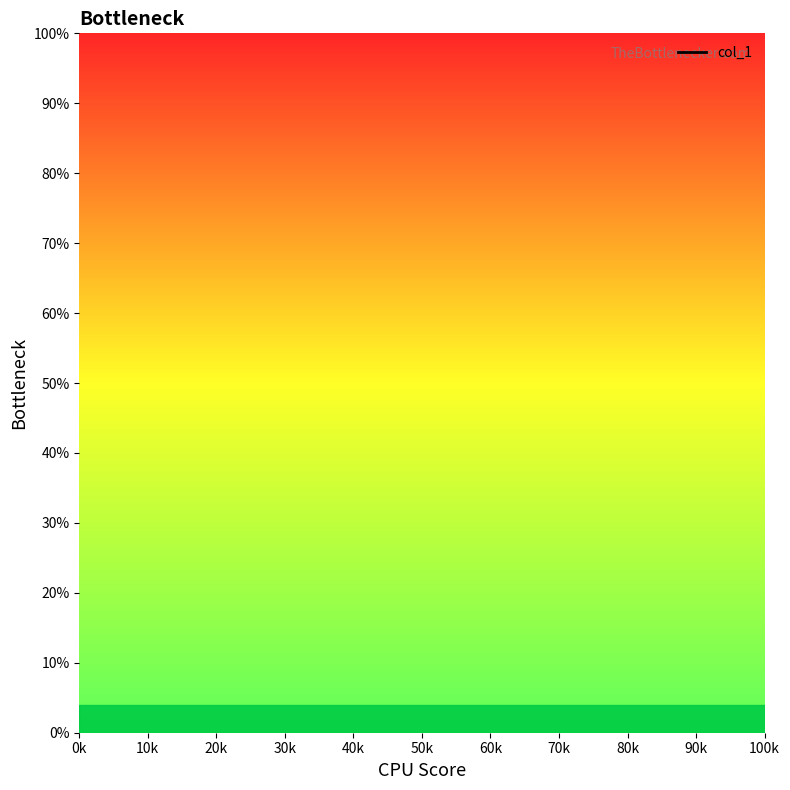

Rank the categories by value from highest to lowest.

0k, 10k, 20k, 30k, 40k